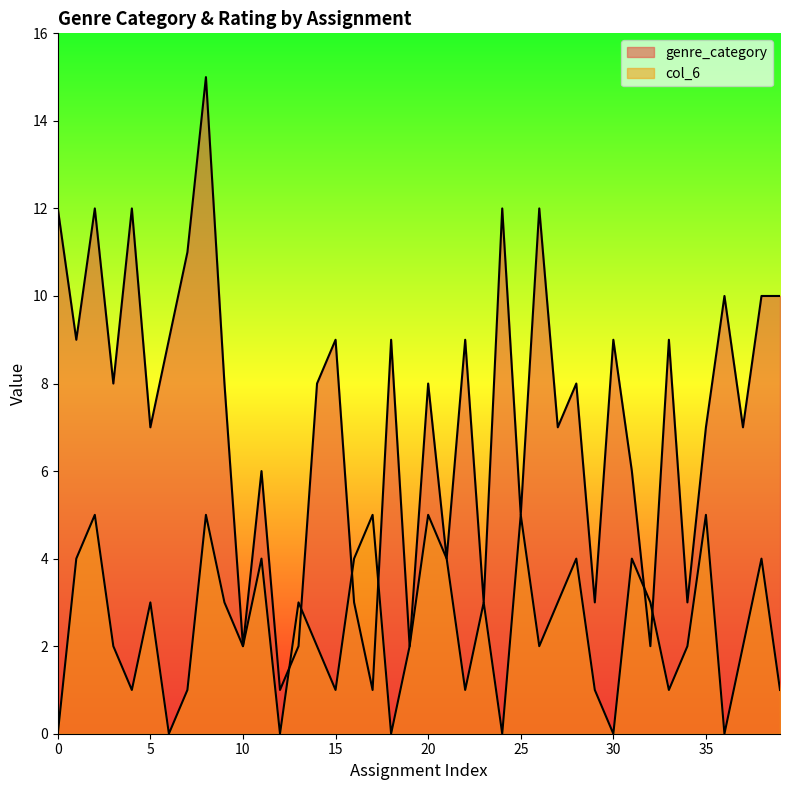

Does the chart display data point markers on the line(s)?

No